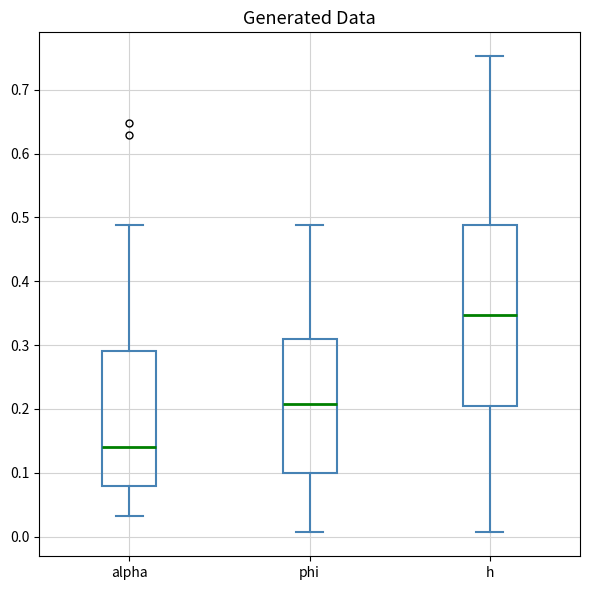

Comparing the boxes themselves (not the whiskers), which one is the tallest?

h